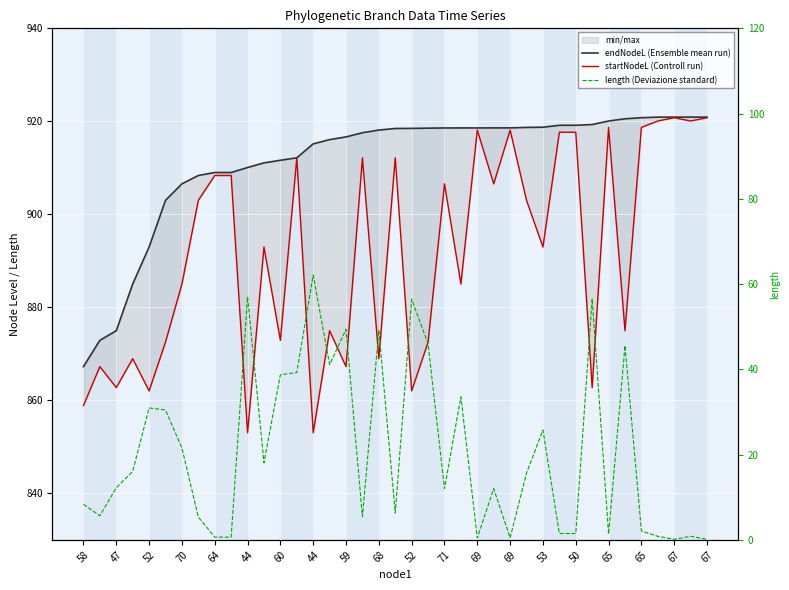

Reading left to right, extract all data points from this chart.

endNodeL (Ensemble mean run): 867.3	872.9	875.0	885.0	893.0	903.0	906.6	908.4	909.0	909.0	910.1	911.1	911.6	912.2	915.2	916.1	916.7	917.5	918.1	918.5	918.5	918.5	918.6	918.6	918.6	918.6	918.6	918.7	918.7	919.2	919.2	919.3	920.1	920.6	920.8	920.9	920.9	920.9	920.9
startNodeL (Controll run): 858.9	867.3	862.7	869.0	862.0	872.5	885.0	903.0	908.4	908.4	853.0	893.0	872.9	912.2	853.0	875.0	867.3	912.2	869.0	912.2	862.0	872.5	906.6	885.0	918.1	906.6	918.1	903.0	893.0	917.7	917.7	862.7	918.7	875.0	918.7	920.1	920.8	920.1	920.8
length (Deviazione standard): 8.4	5.7	12.2	16.0	30.9	30.5	21.5	5.3	0.6	0.6	57.0	18.1	38.7	39.2	62.1	41.1	49.4	5.4	49.2	6.3	56.5	46.0	12.0	33.6	0.5	12.0	0.5	15.7	25.8	1.5	1.5	56.6	1.4	45.6	2.1	0.8	0.1	0.8	0.1